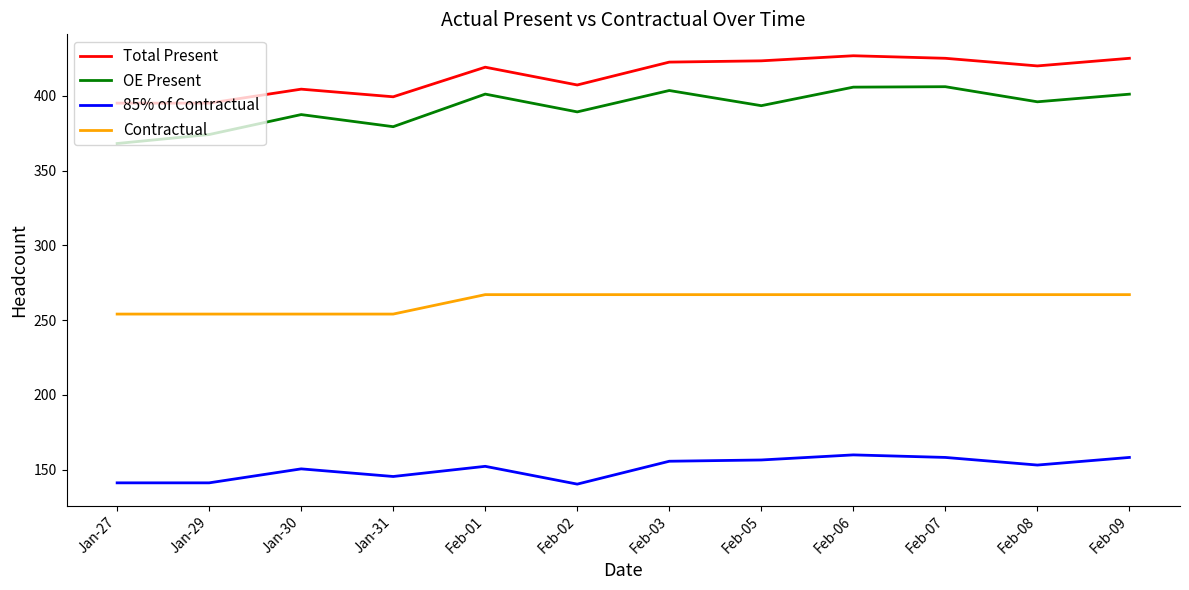

What is the spread (max minus min) of values at Jan-31?

254.0